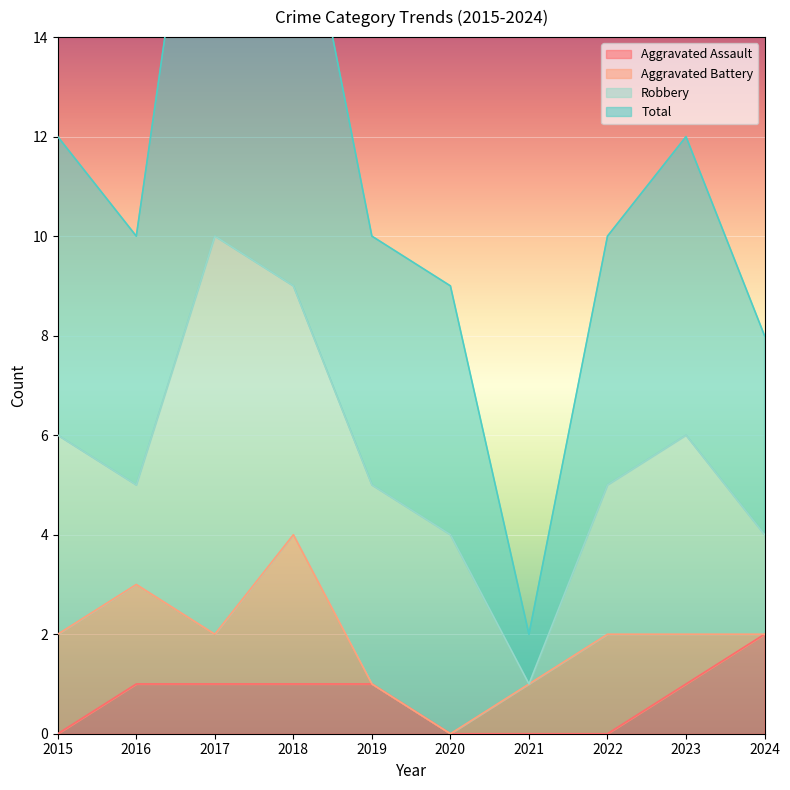

True or false: Aggravated Assault has a value of 2 at 2019.

False